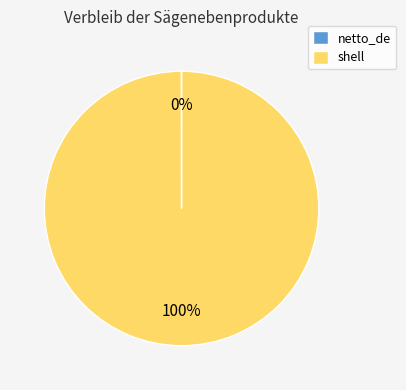

Which slice is the largest?

shell